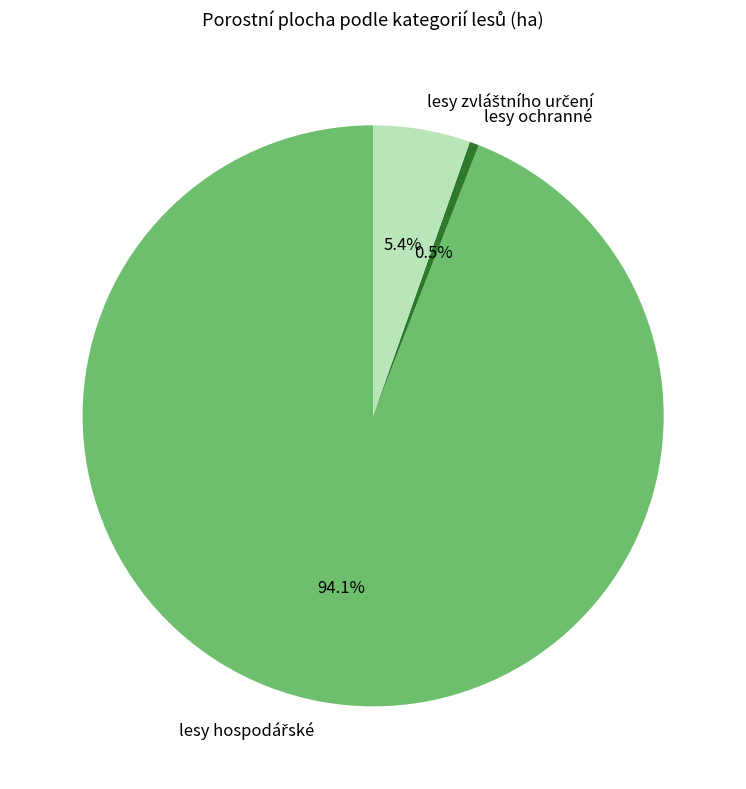

What portion of the pie excludes lesy ochranné?

99.5%